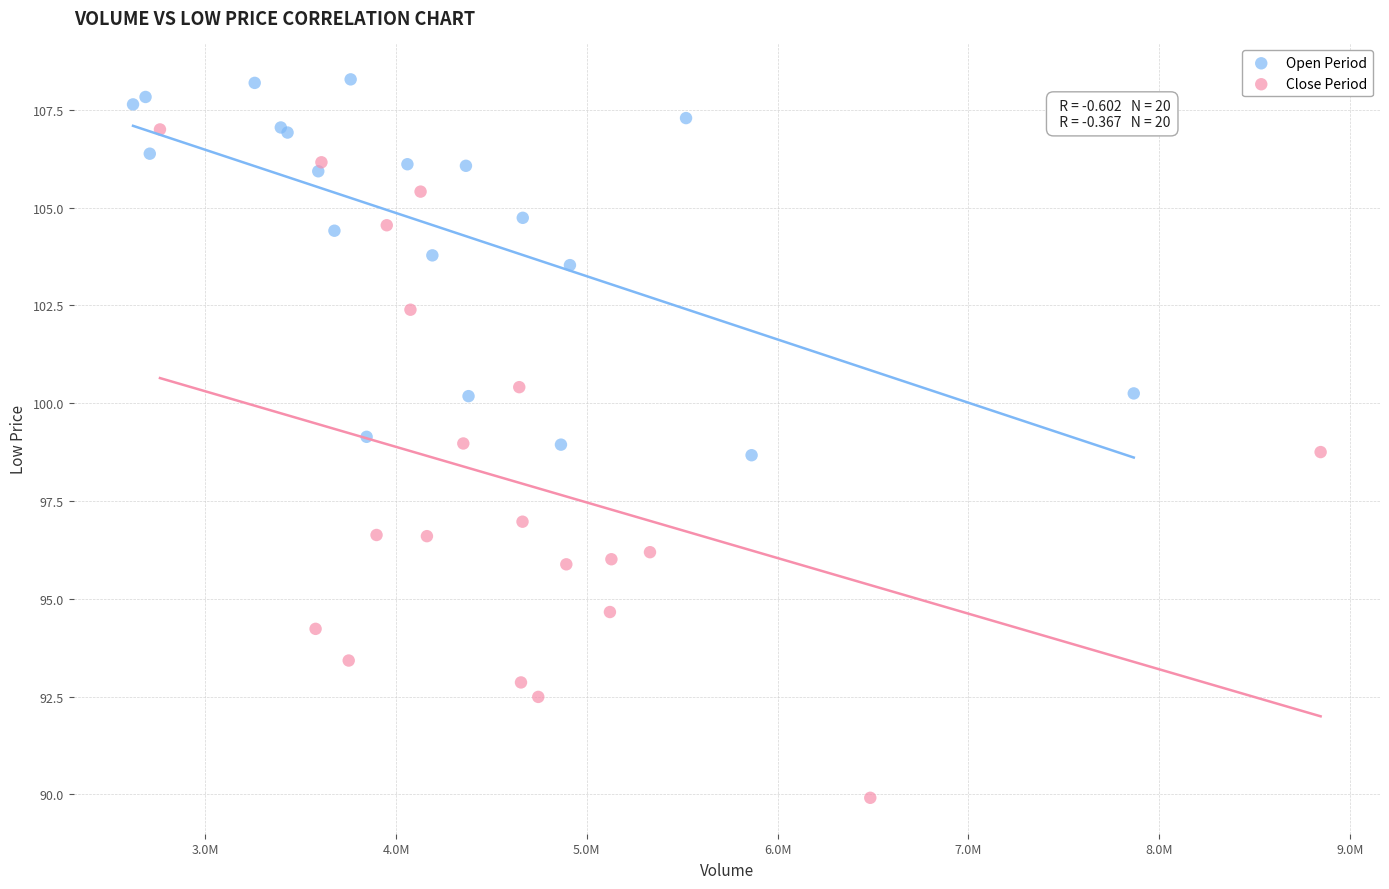

Which series contains the lowest Y value?

Close Period